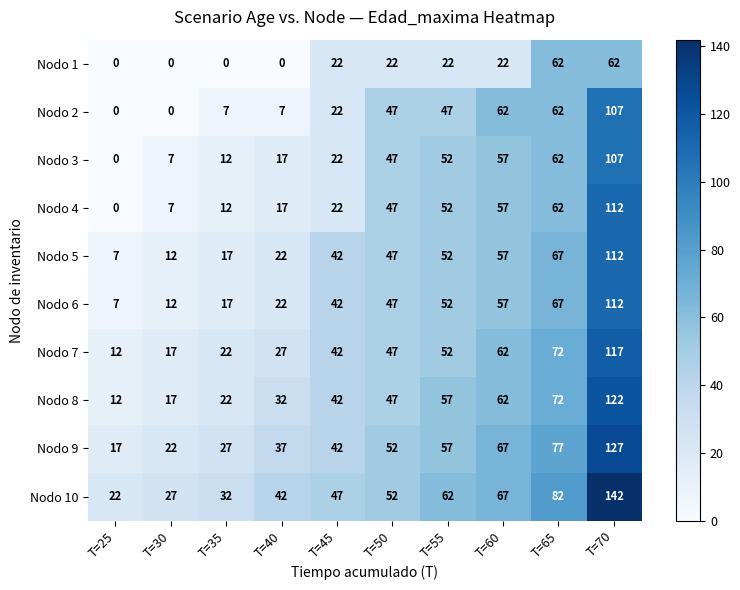

Between T=30 and T=35, which series saw the biggest shift?

Nodo 2